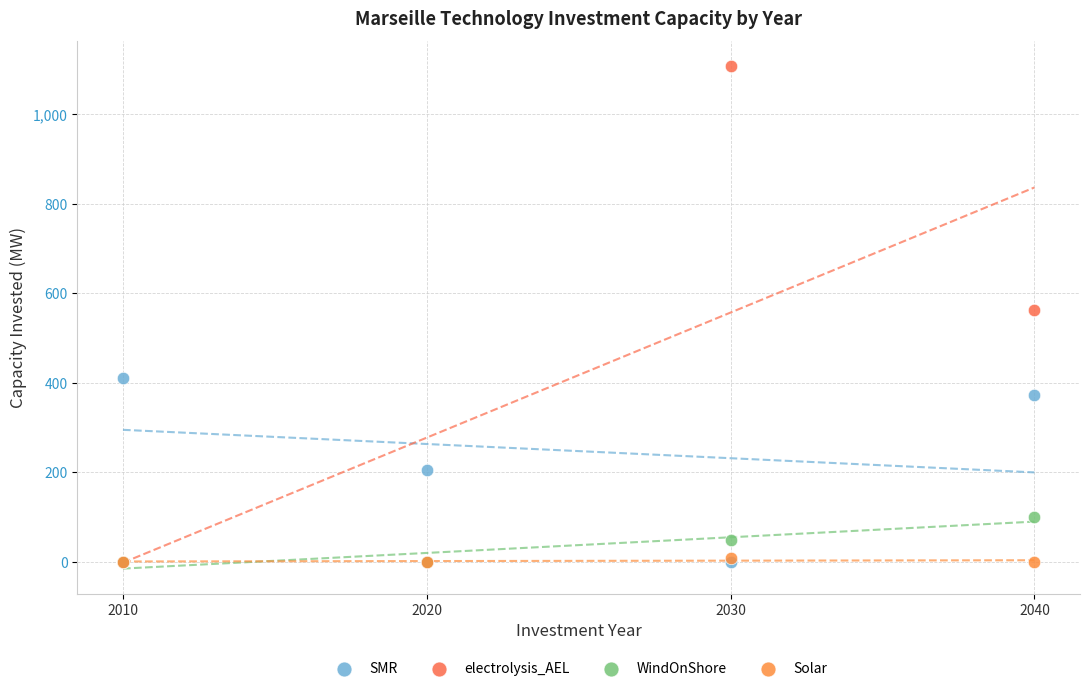

What are all the series names shown in the legend?

SMR, electrolysis_AEL, WindOnShore, Solar